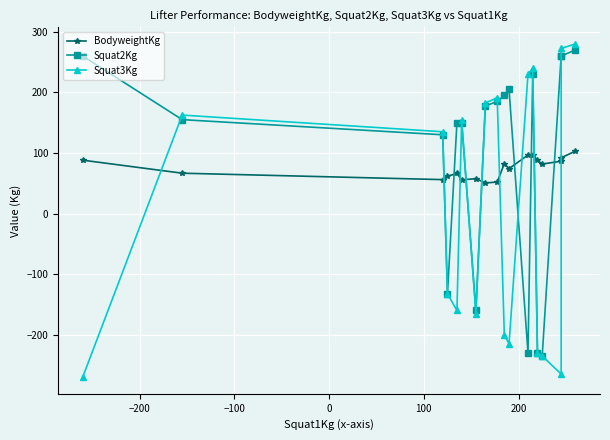

What is the difference between the second highest and minimum values in the Squat3Kg series?

542.5